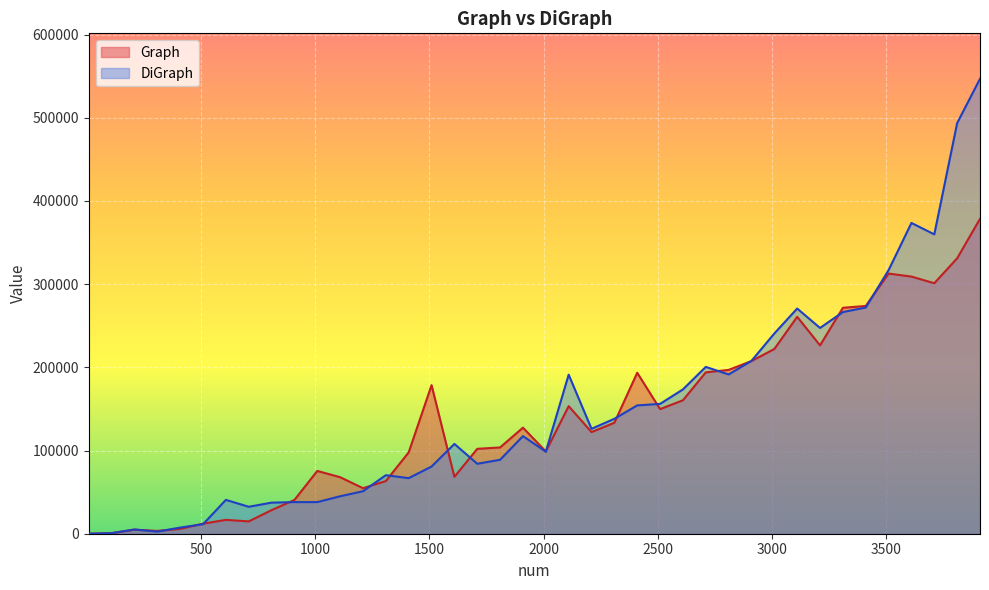

What is the total value across all series at 2010?

197525